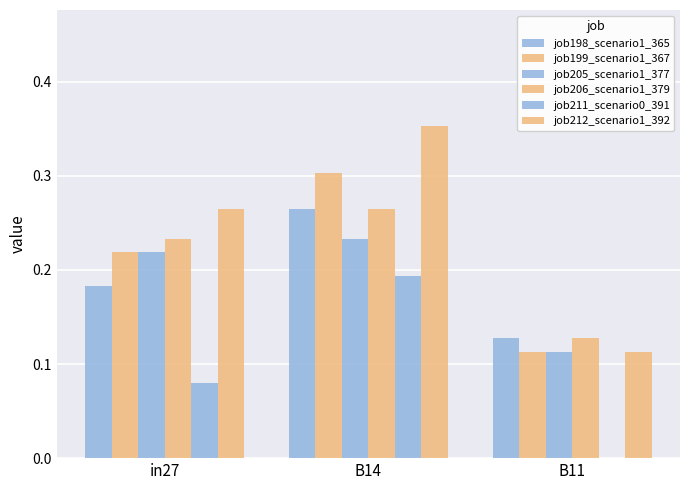

Are the bars grouped side by side (vs. stacked)?

Yes